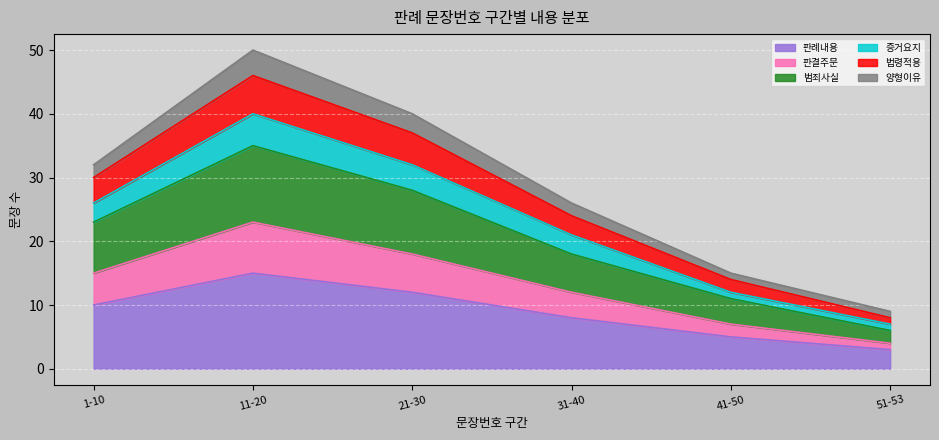

How many lines are shown in the chart?

6